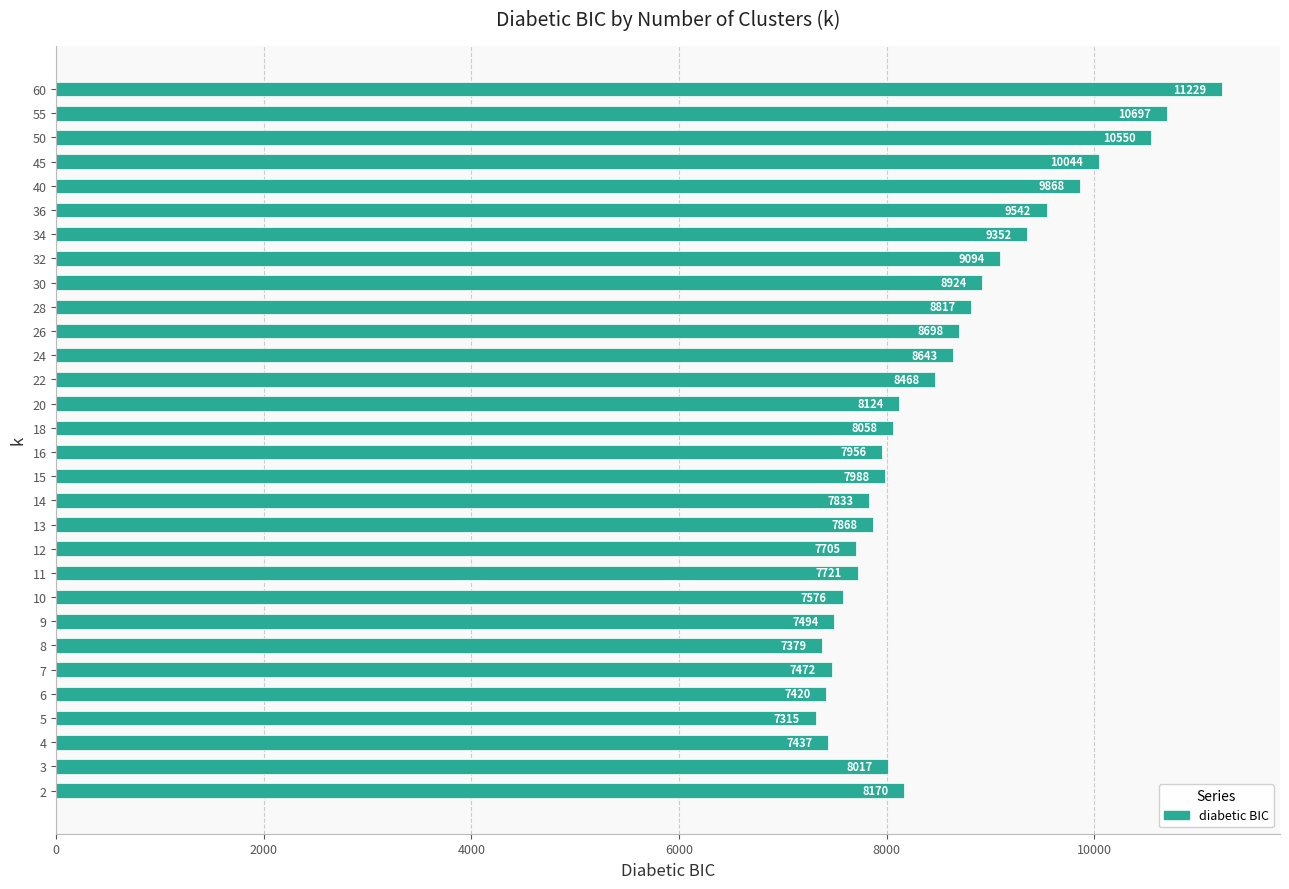

List the labels in order of value, smallest first.

5, 8, 6, 4, 7, 9, 10, 12, 11, 14, 13, 16, 15, 3, 18, 20, 2, 22, 24, 26, 28, 30, 32, 34, 36, 40, 45, 50, 55, 60